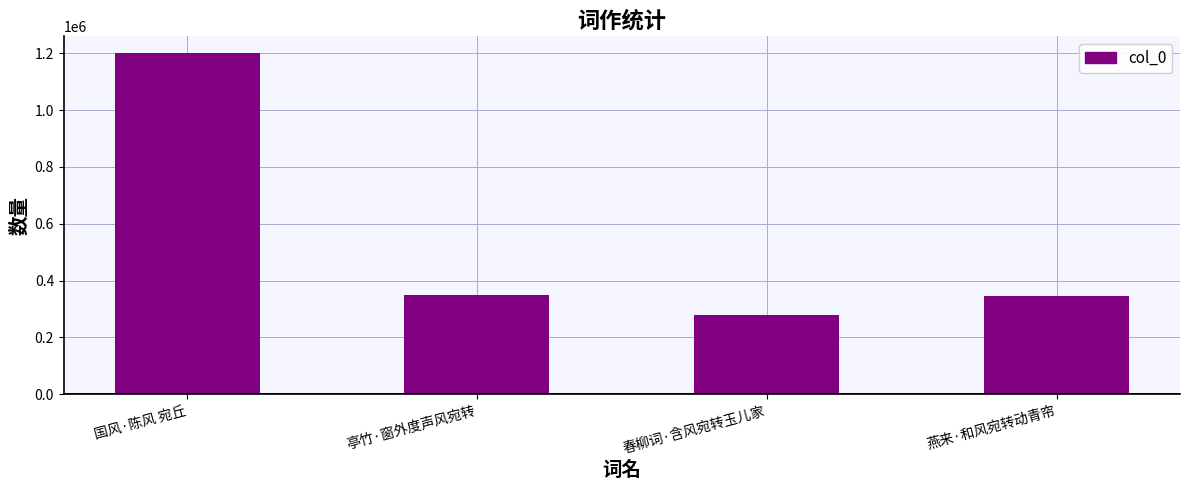

What is the change in value from 国风·陈风 宛丘 to 亭竹·窗外度声风宛转?

-850854